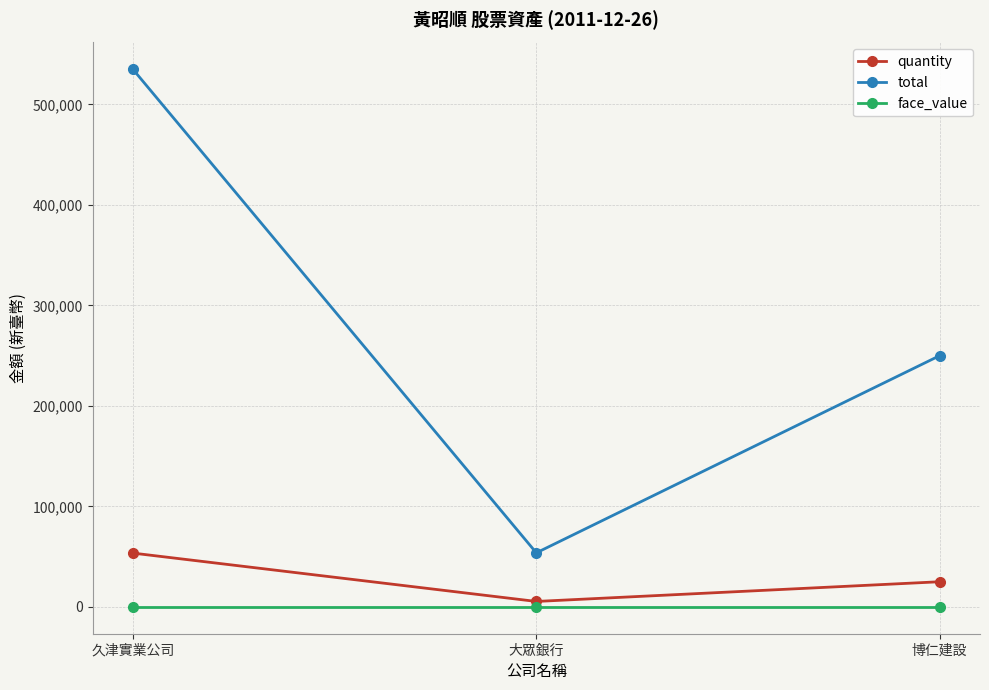

List the series in order of their peak value, highest first.

total, quantity, face_value